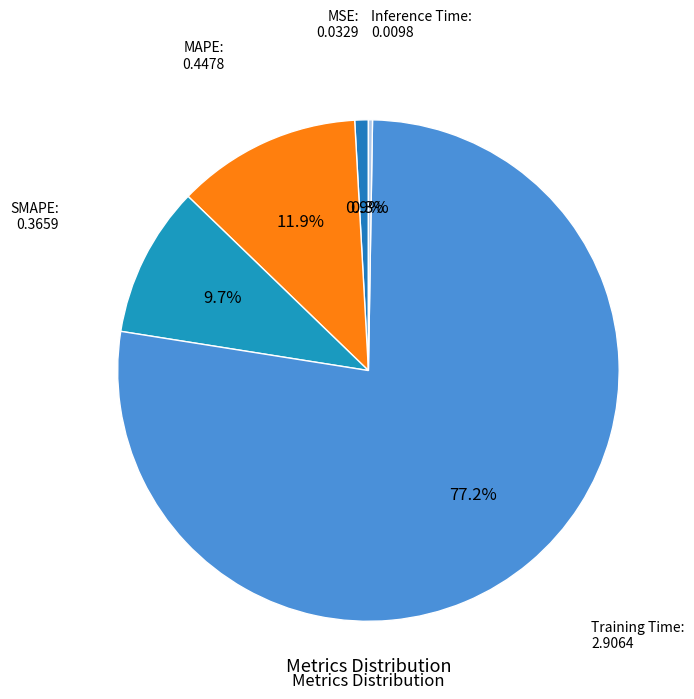

What is the majority slice?

Training Time